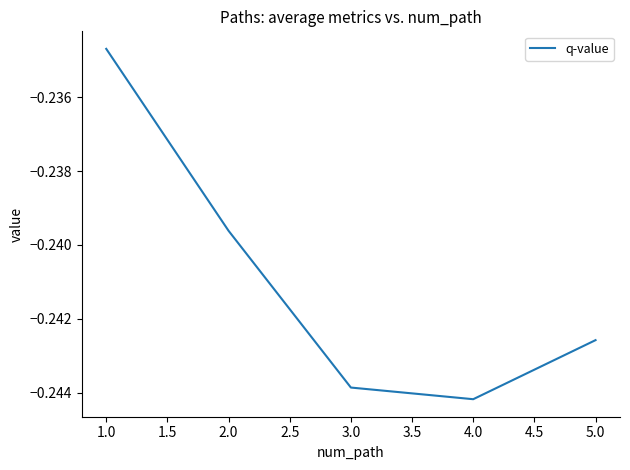

Does the chart have visible grid lines?

No